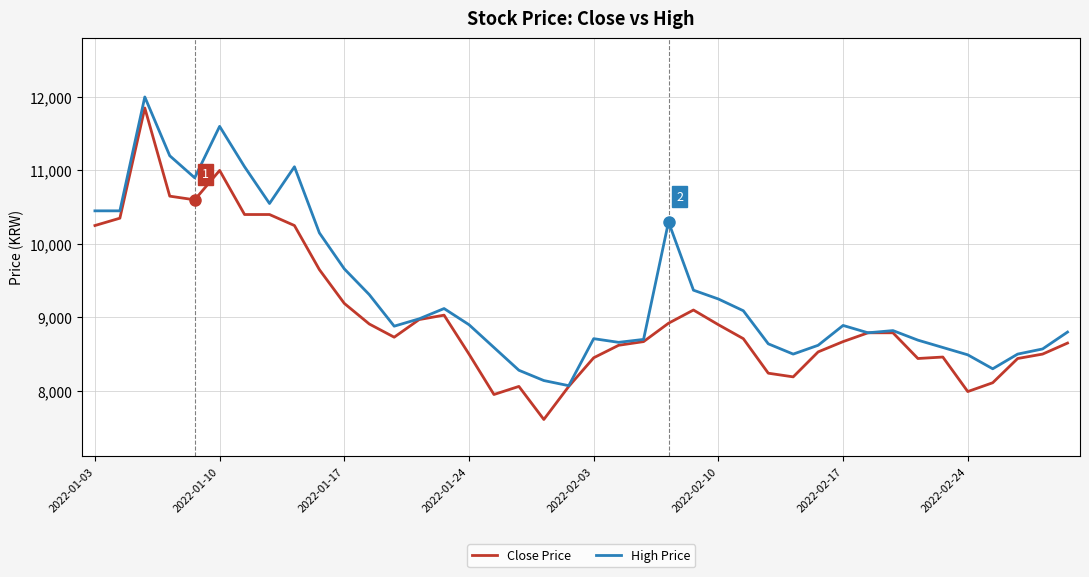

What are all the series names shown in the legend?

Close Price, High Price